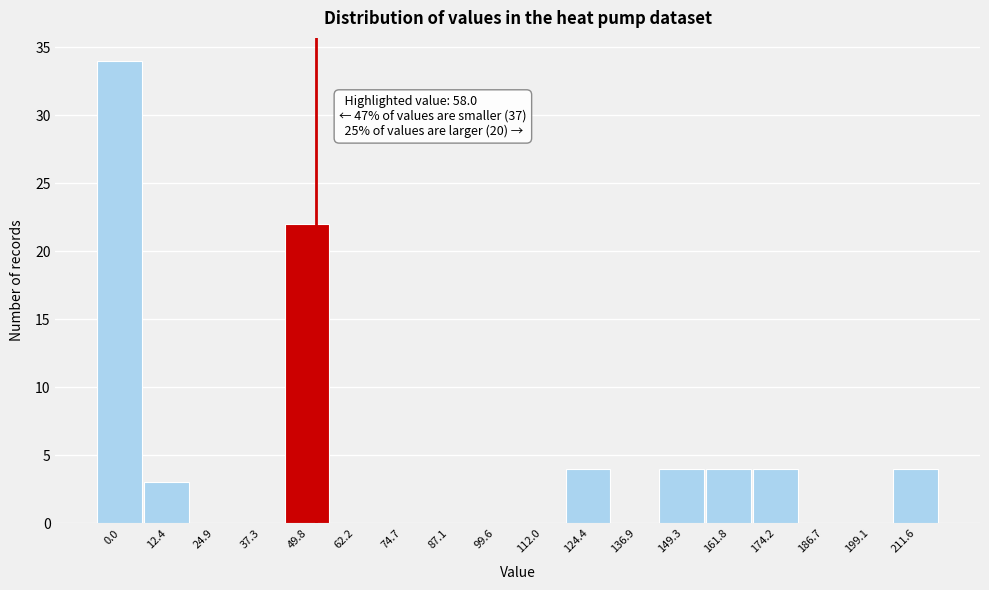

Reading right to left, list all the values displayed in this chart.

211.6=4	199.1=0	186.7=0	174.2=4	161.8=4	149.3=4	136.9=0	124.4=4	112.0=0	99.6=0	87.1=0	74.7=0	62.2=0	49.8=22	37.3=0	24.9=0	12.4=3	0.0=34